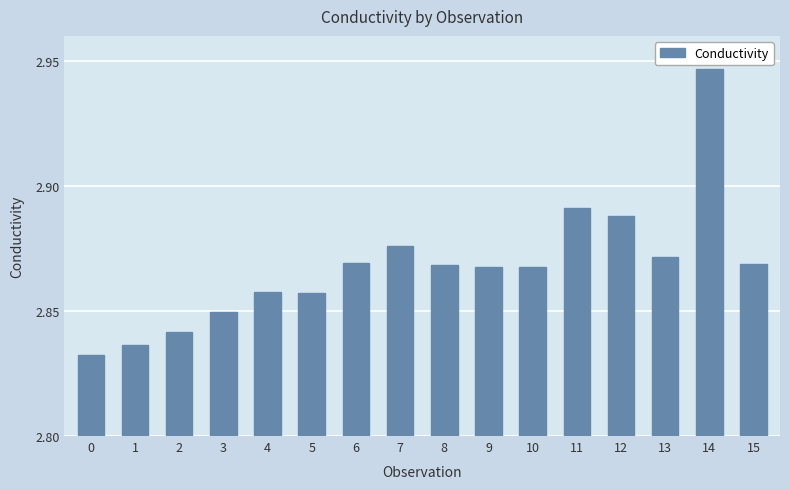

The value at 2 is 3.7. True or false?

False